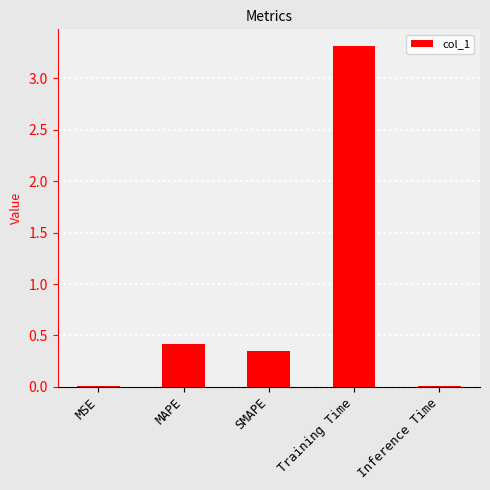

What is the label of the 5th bar from the right?

MSE